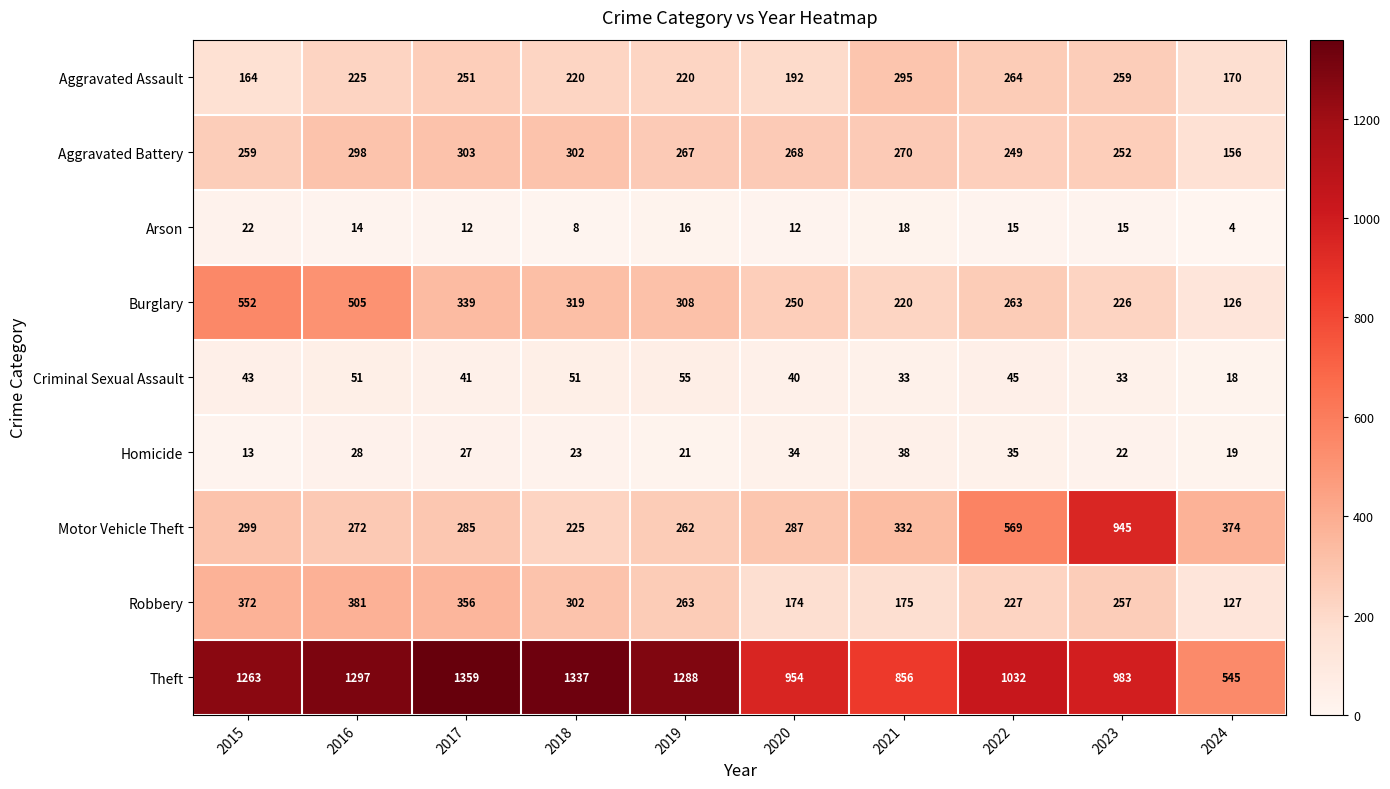

What is the difference between the maximum and minimum values in the Robbery series?

254